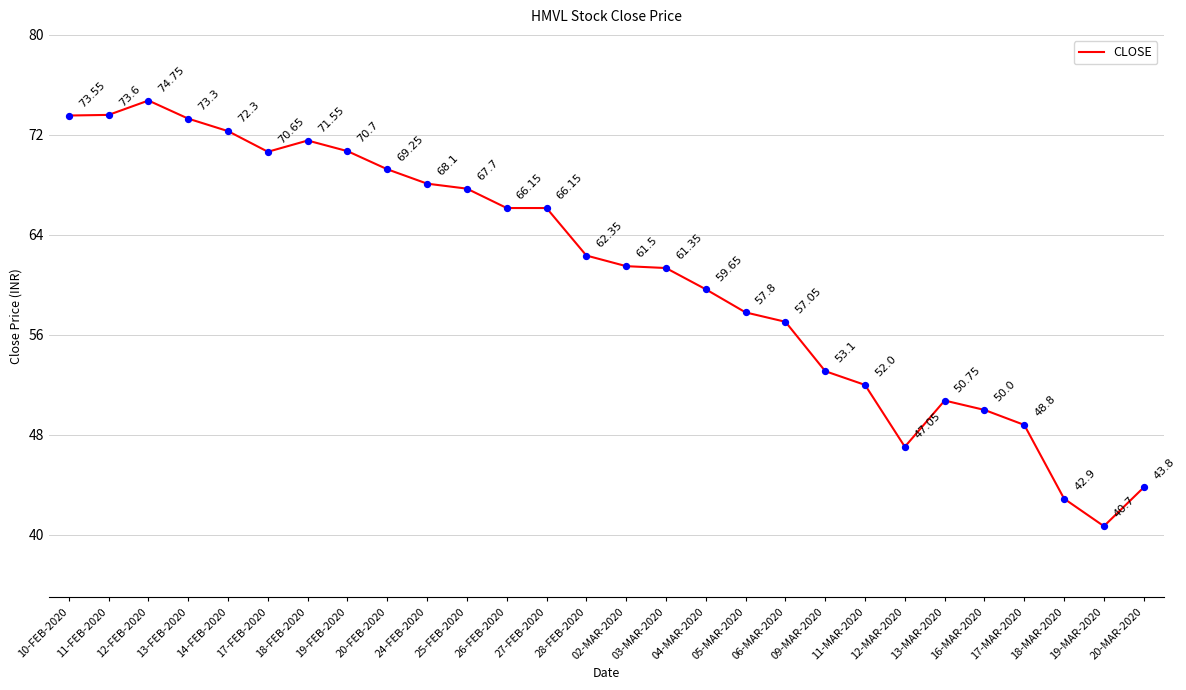

Which has a higher value, 03-MAR-2020 or 18-FEB-2020?

18-FEB-2020